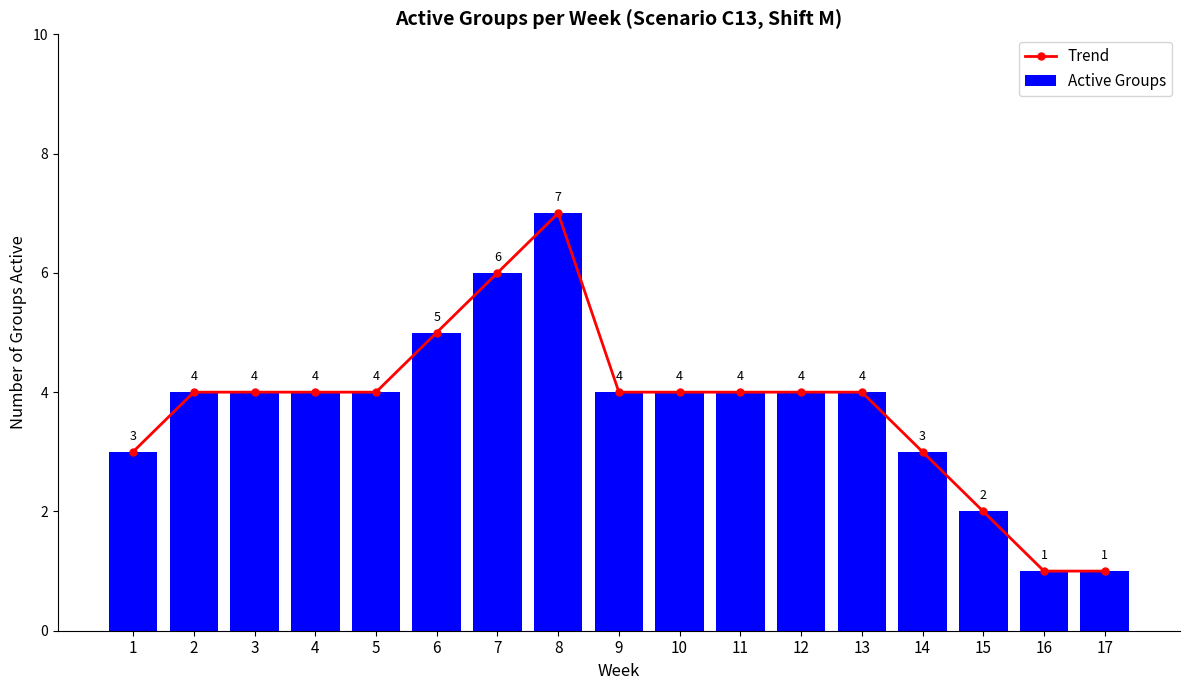

Rank the series at 3 from highest to lowest value.

Trend, Active Groups